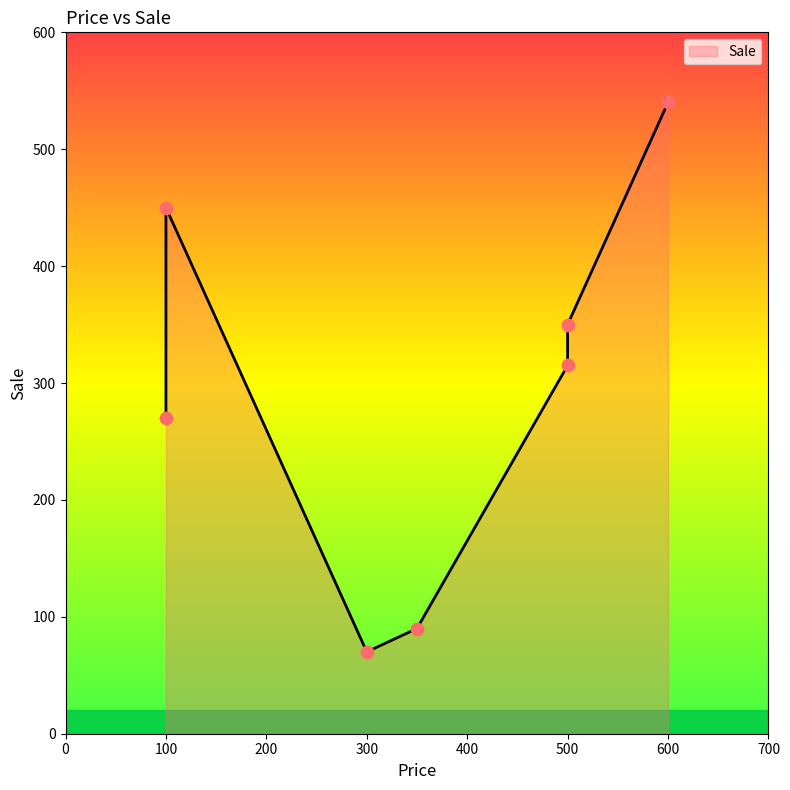

What is the change in value from 500 to 600?

+225